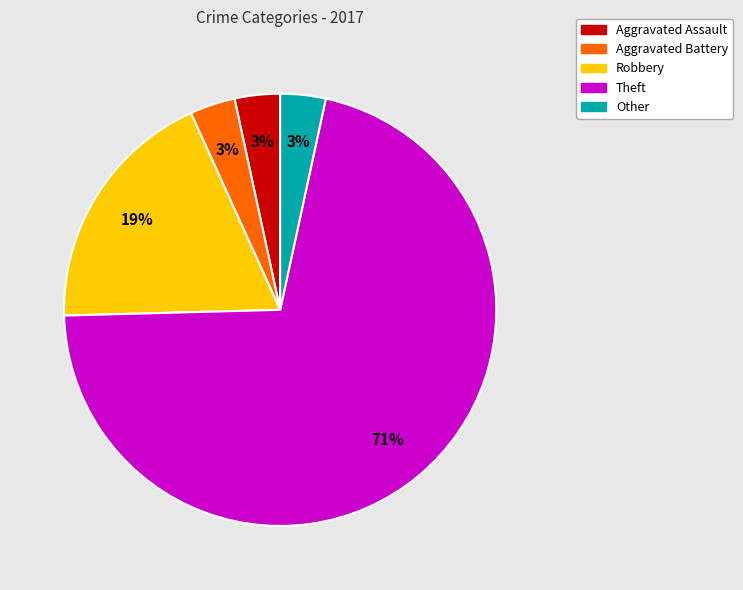

What percentage is the Aggravated Battery slice, to the nearest percent?

3%